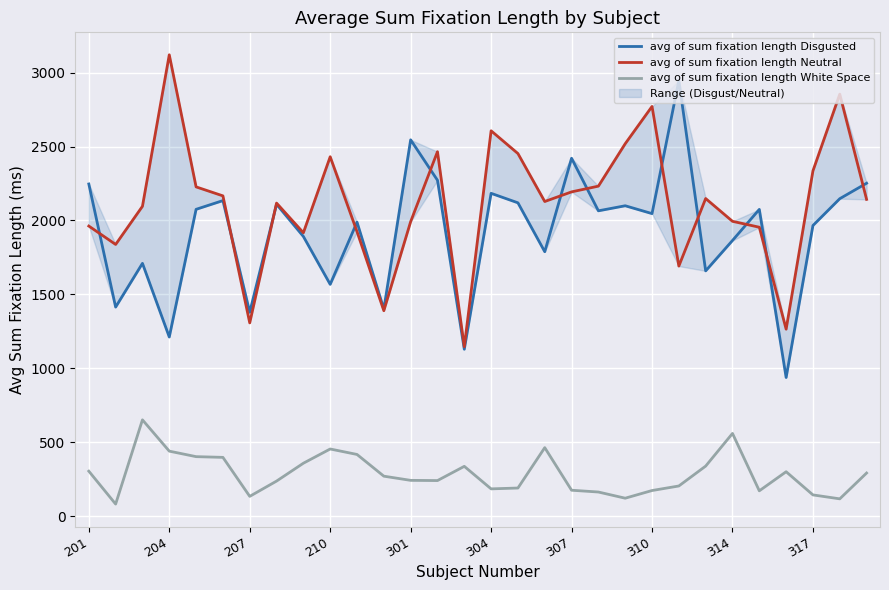

Is it true that avg of sum fixation length White Space equals 185.4 at 304?

True